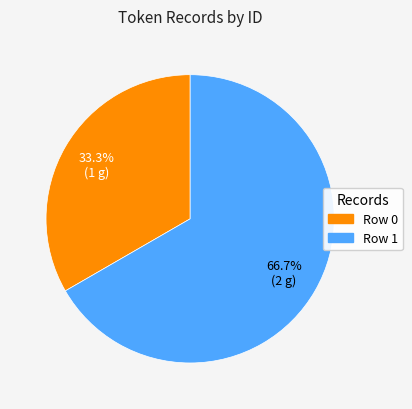

Is there a majority slice in this chart?

Yes